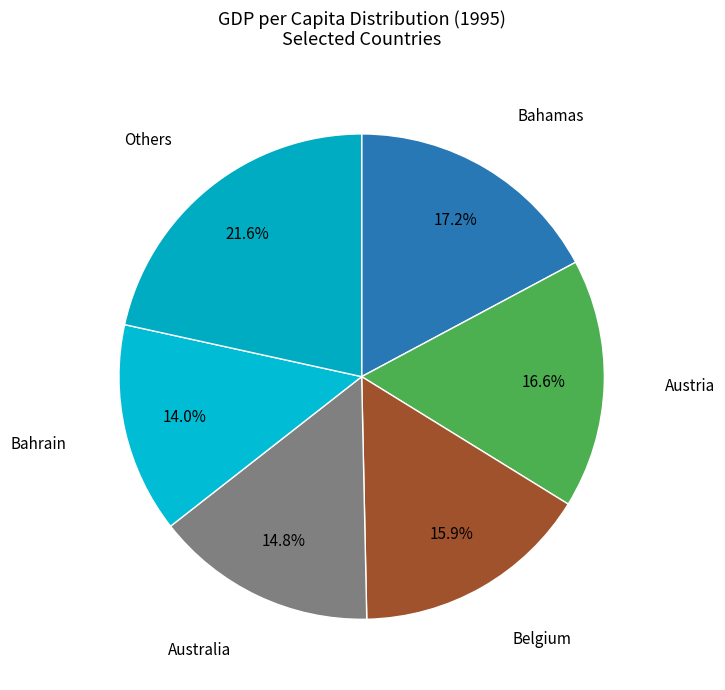

How many segments does this pie chart have?

6